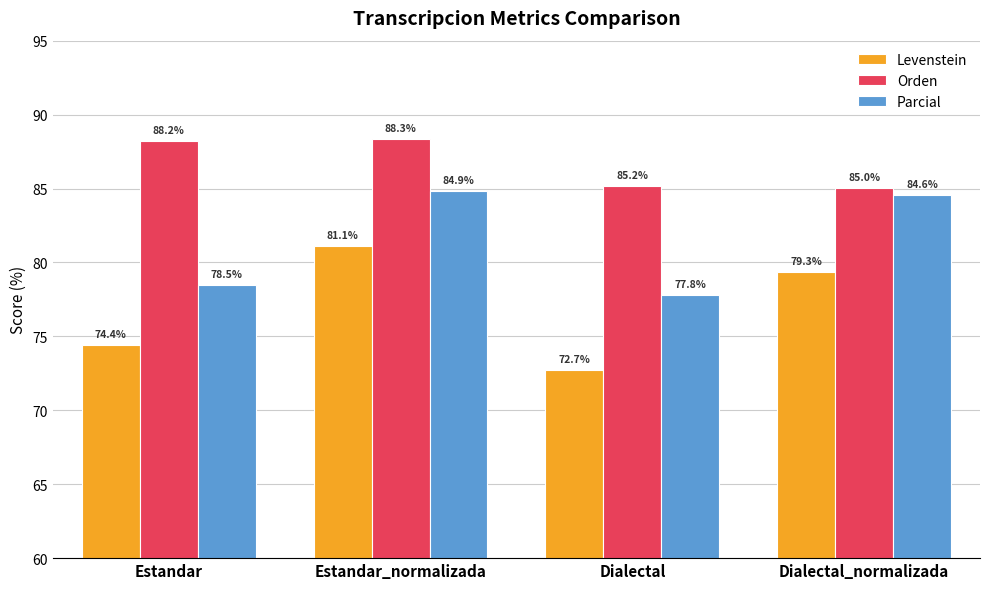

What is the sum of the Parcial values at Estandar and Estandar_normalizada?

163.3